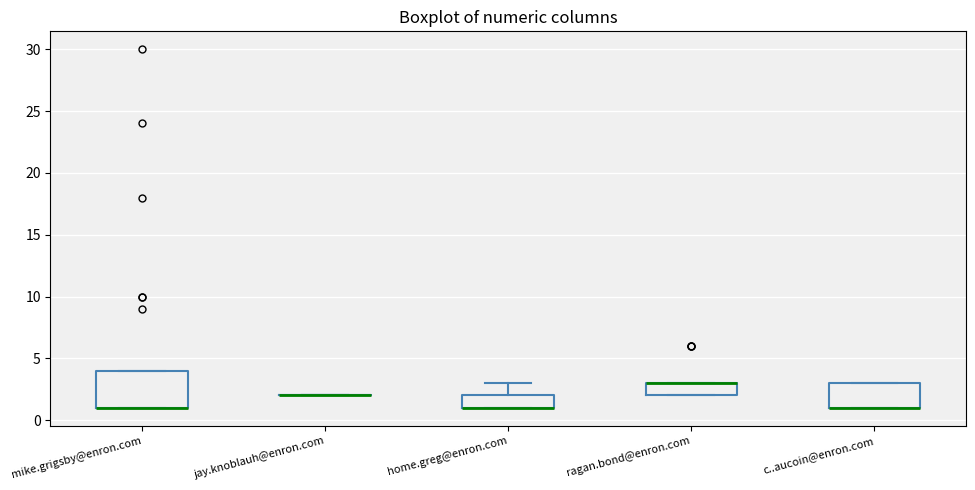

Reading left to right, transcribe this box plot: for each box, give where its median line is, the range the box spans, and where its two whiskers end, as read against the y-axis. The values are not printed on the chart, so give them approximately, as read against the axis.

mike.grigsby@enron.com: median 1 (drawn on the box's lower edge), box 1 to 4, whiskers 1 to 4
jay.knoblauh@enron.com: box collapsed to a line at 2, whiskers 2 to 2
home.greg@enron.com: median 1 (drawn on the box's lower edge), box 1 to 2, whiskers 1 to 3
ragan.bond@enron.com: median 3 (drawn on the box's upper edge), box 2 to 3, whiskers 2 to 3
c..aucoin@enron.com: median 1 (drawn on the box's lower edge), box 1 to 3, whiskers 1 to 3